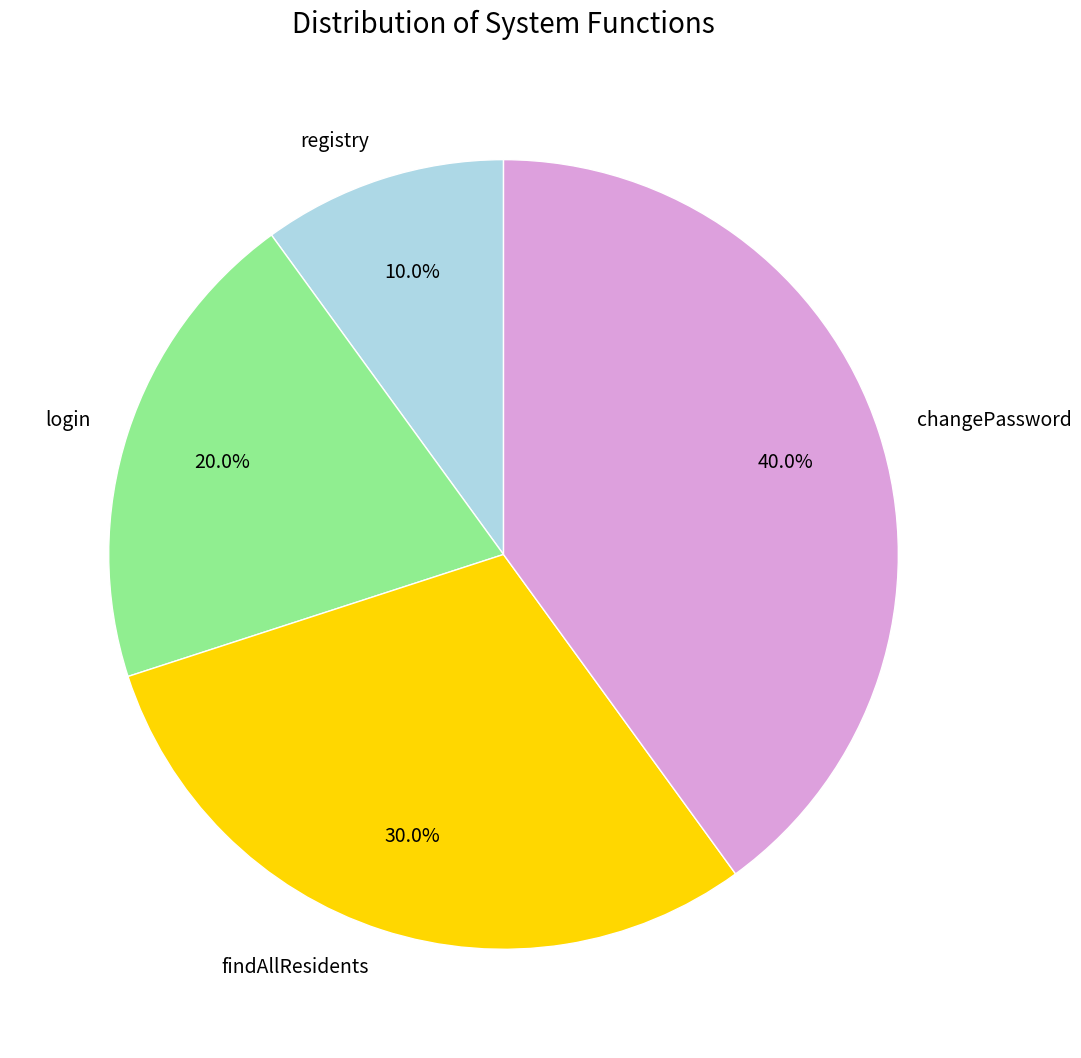

True or false: login accounts for 6% of the total.

False